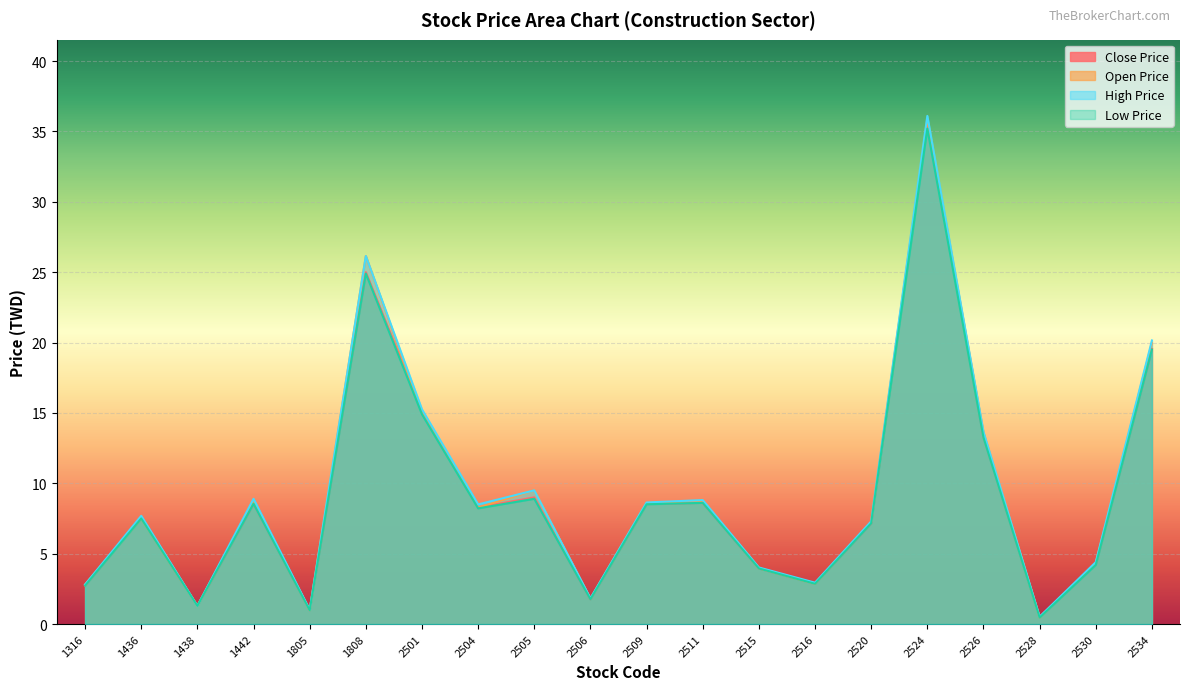

What is the approximate value of Low Price at 2515?

4.0